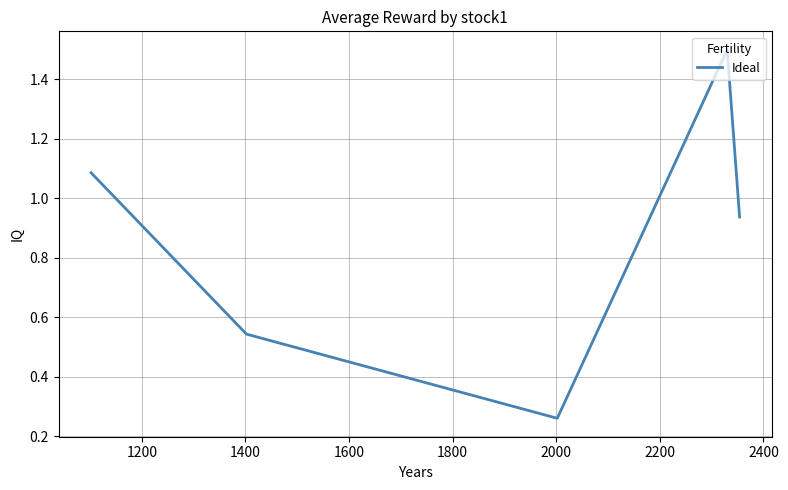

What is the maximum value shown in the chart?

1.5